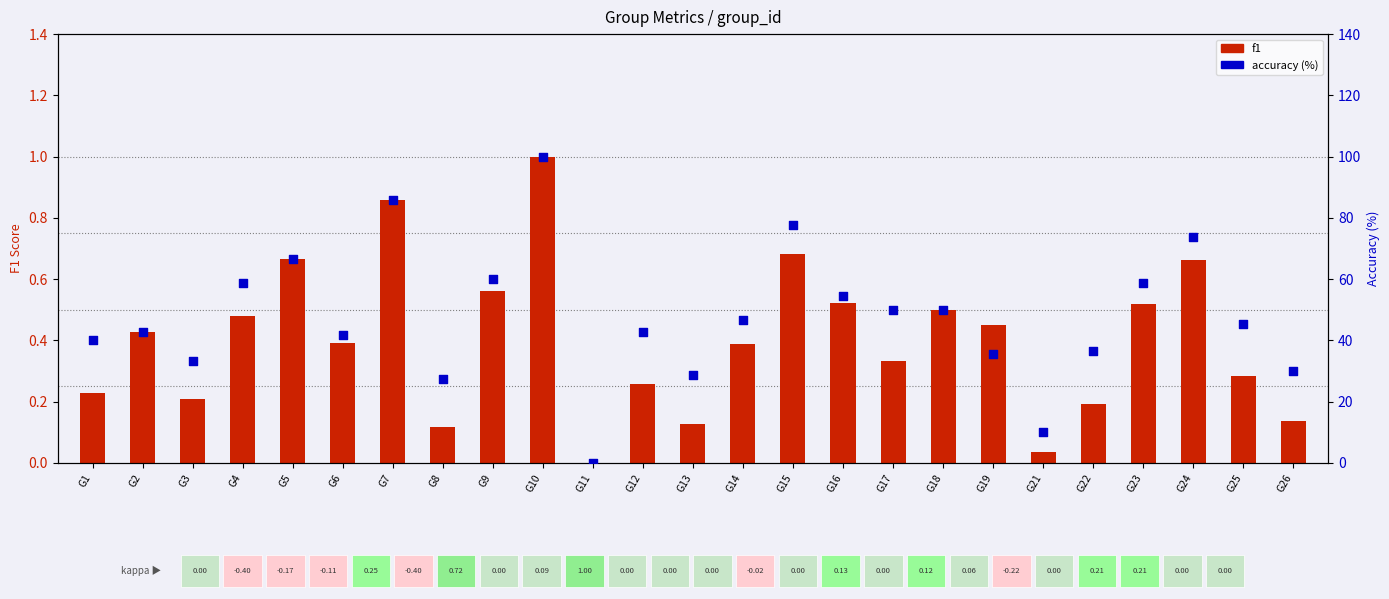

Which series has the largest Y range (max minus min)?

accuracy